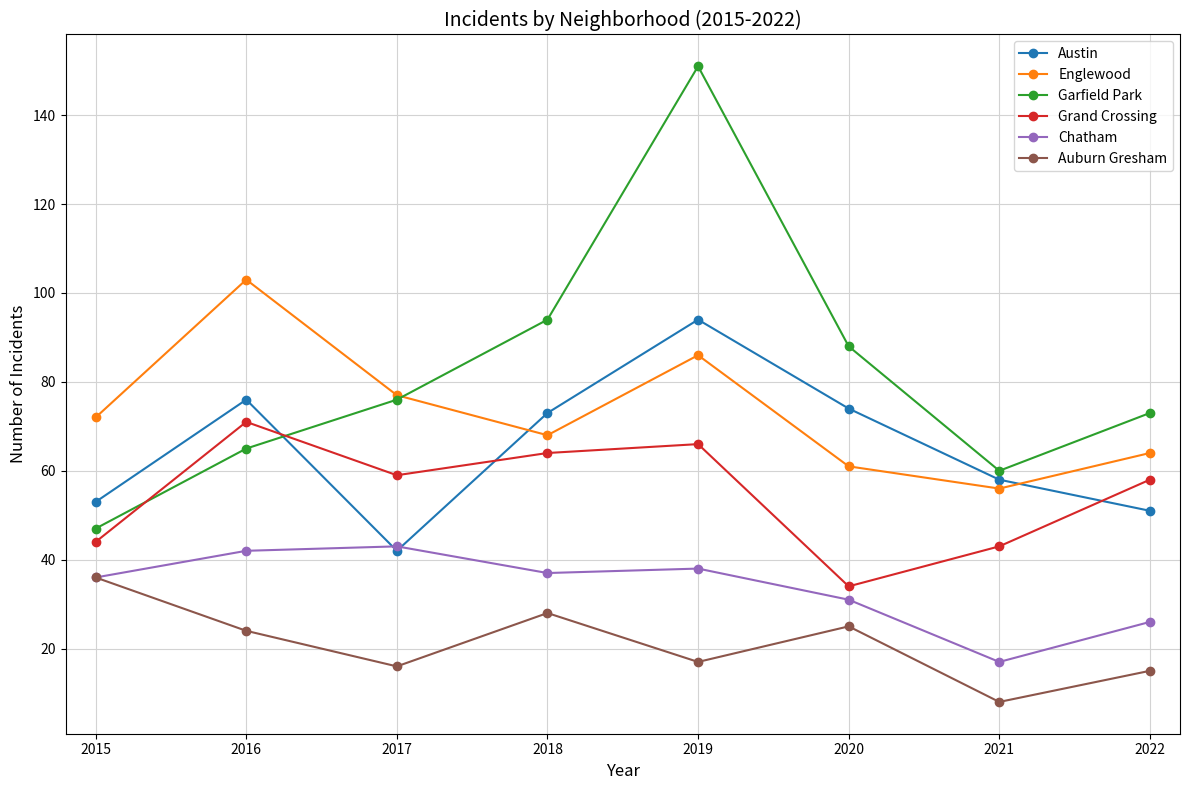

How many times do Chatham and Austin cross each other?

2